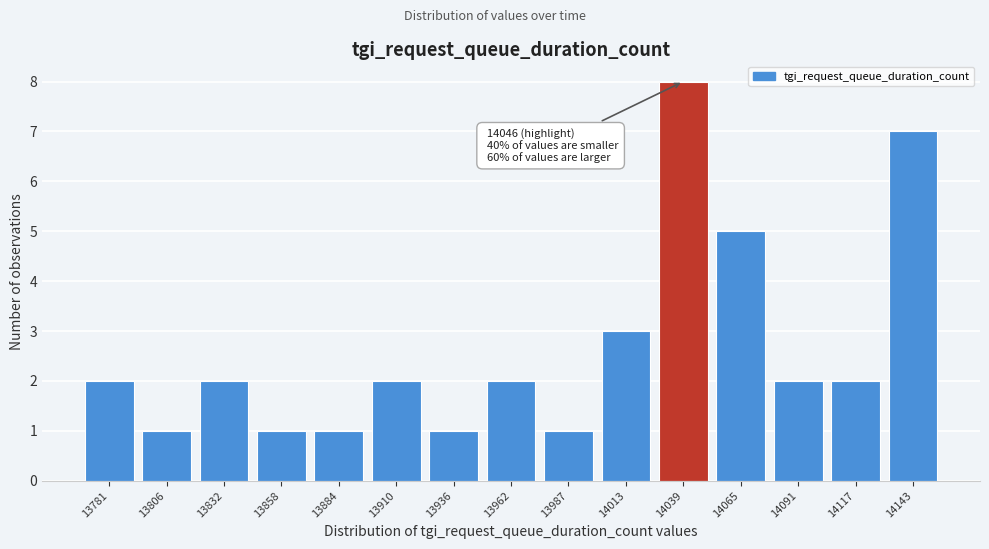

Reading right to left, extract all data points from this chart.

7	2	2	5	8	3	1	2	1	2	1	1	2	1	2